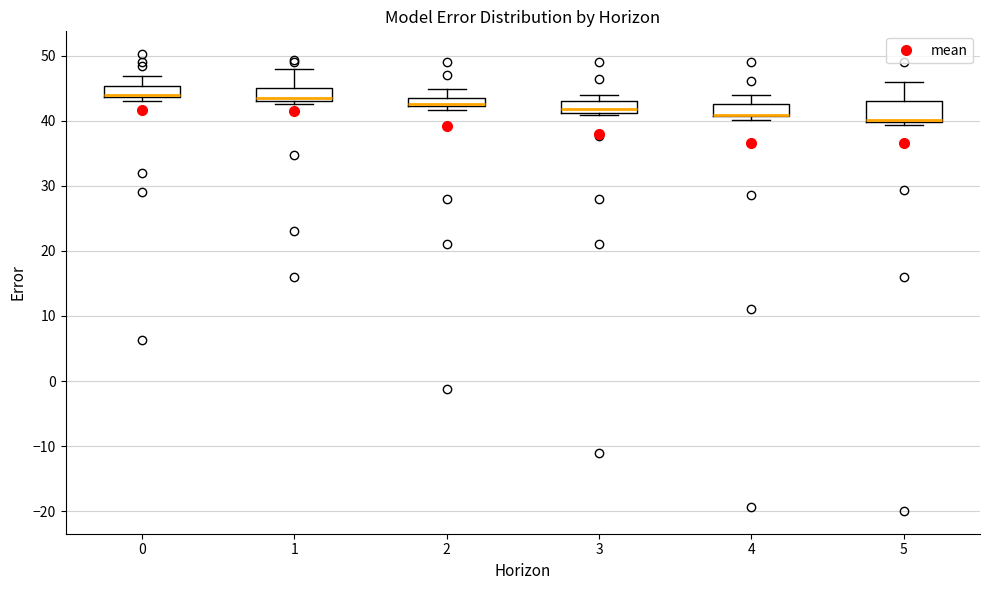

Where does the upper whisker of the box at x = 5 end on the y-axis? The values are not printed on the chart, so give them approximately, as read against the axis.

46